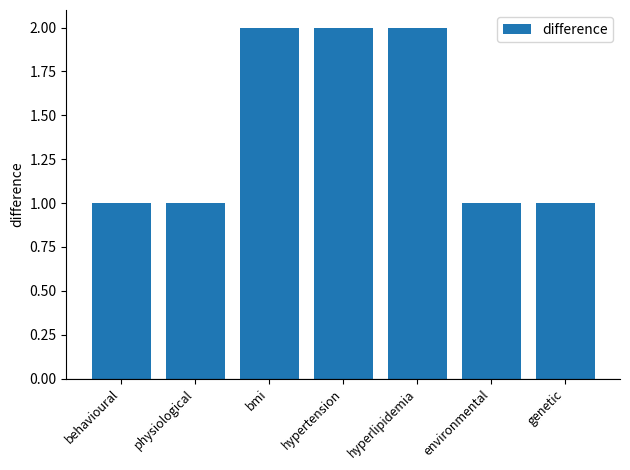

True or false: the data shows 1 at environmental.

True